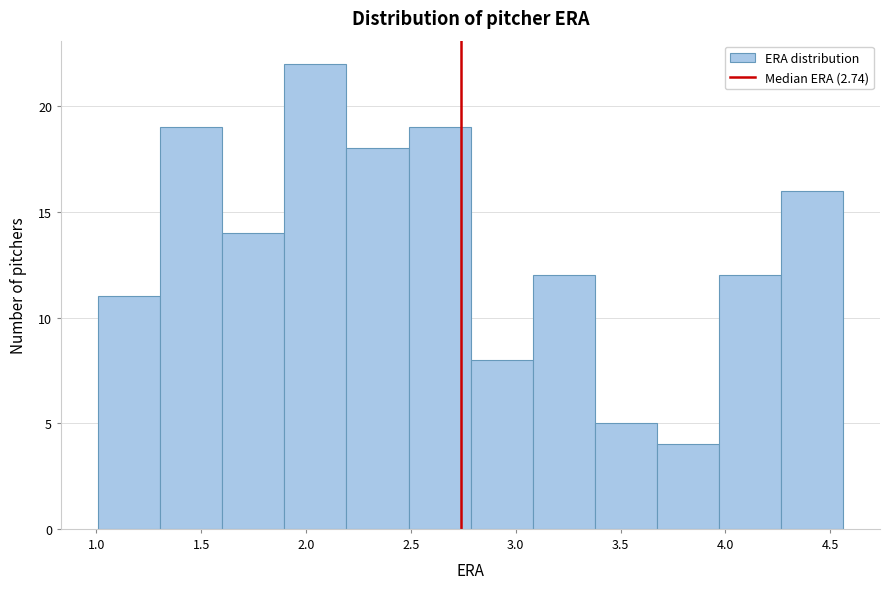

Reading left to right, list every bar in this chart as the range it spans on the x-axis followed by its height. Neither the bar edges nor the heights are printed on the chart, so give them approximately, as read against the axes.

1.00 to 1.30: 11
1.30 to 1.60: 19
1.60 to 1.90: 14
1.90 to 2.20: 22
2.20 to 2.50: 18
2.50 to 2.80: 19
2.80 to 3.10: 8
3.10 to 3.40: 12
3.40 to 3.65: 5
3.65 to 3.95: 4
3.95 to 4.25: 12
4.25 to 4.55: 16